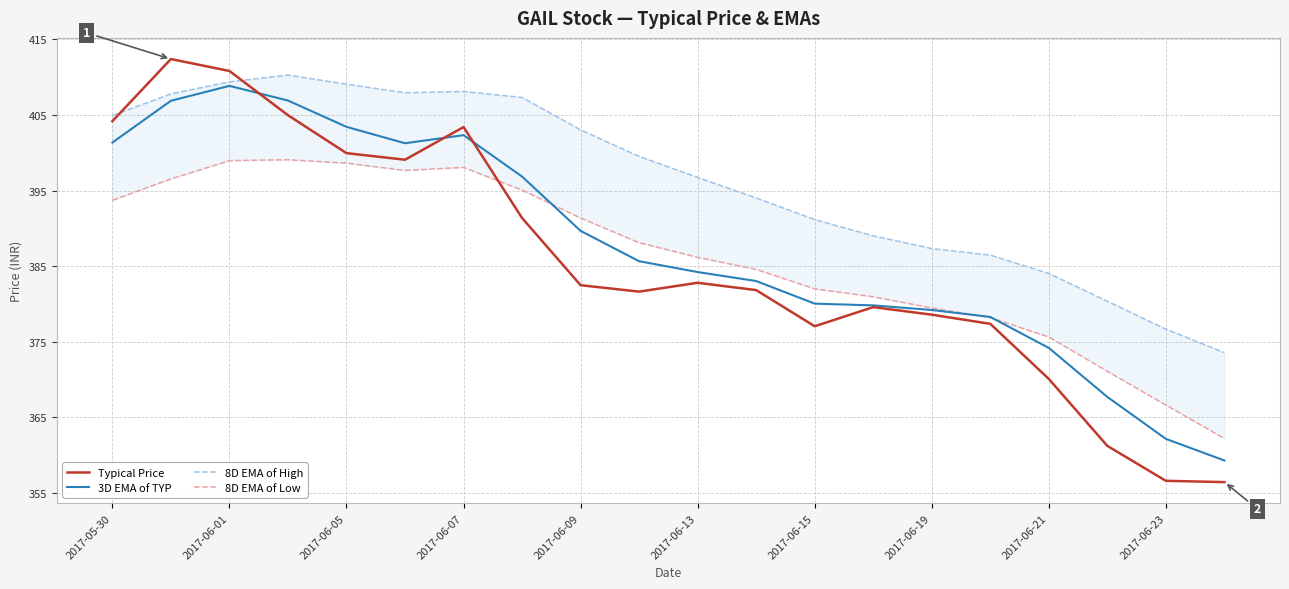

Which series ends up on top after the final intersection of 8D EMA of Low and Typical Price?

8D EMA of Low